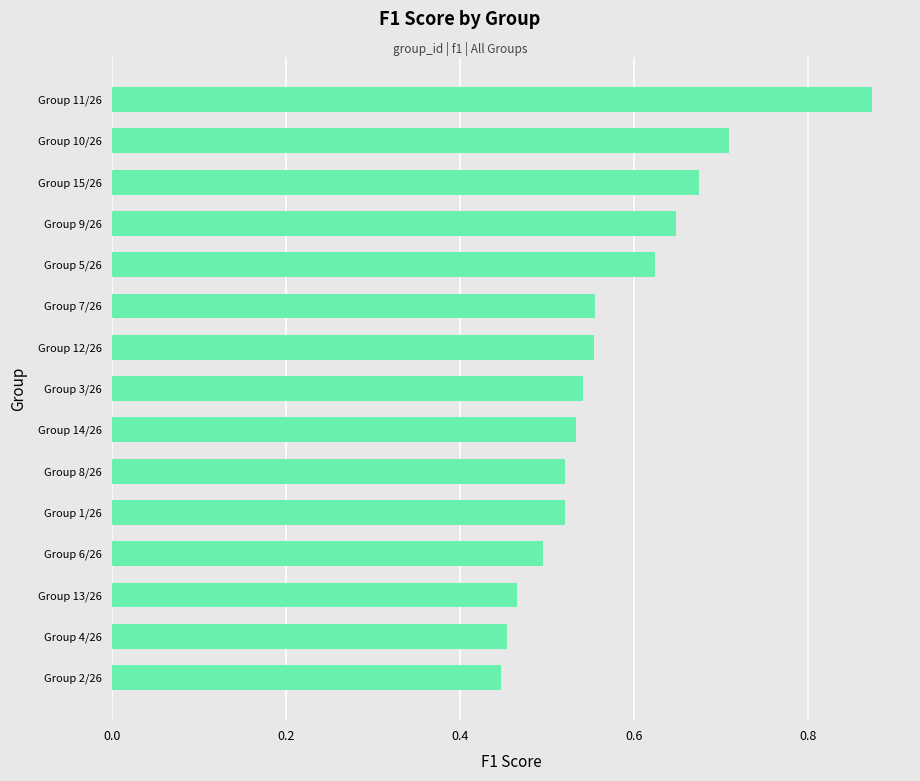

Between Group 5/26 and Group 8/26, which is larger?

Group 5/26